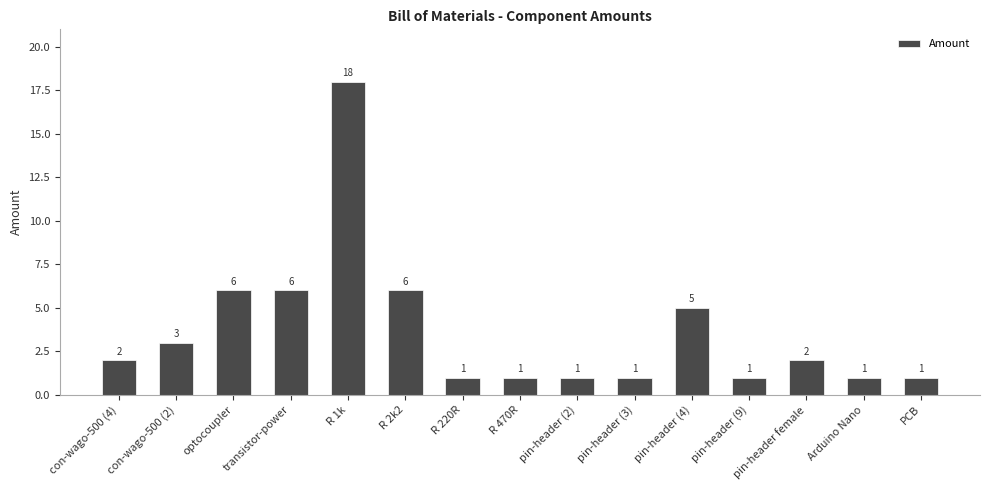

What is the ratio of the value at R 1k to the value at R 470R?

18.0